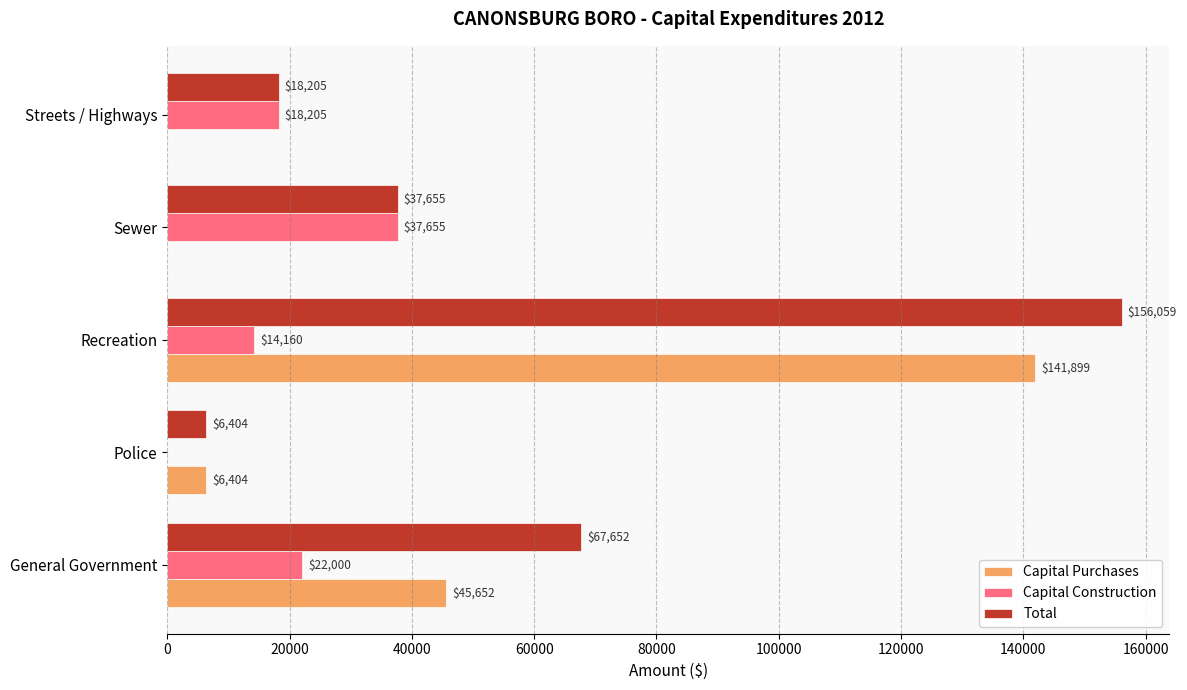

At which label is Total closest to 81231?

General Government